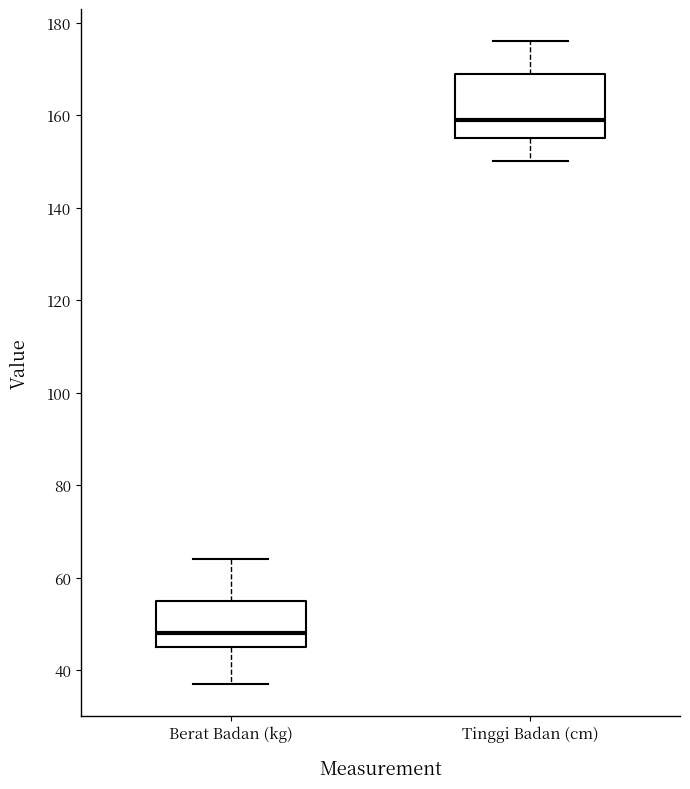

Comparing the boxes themselves (not the whiskers), which one is the tallest?

Tinggi Badan (cm)